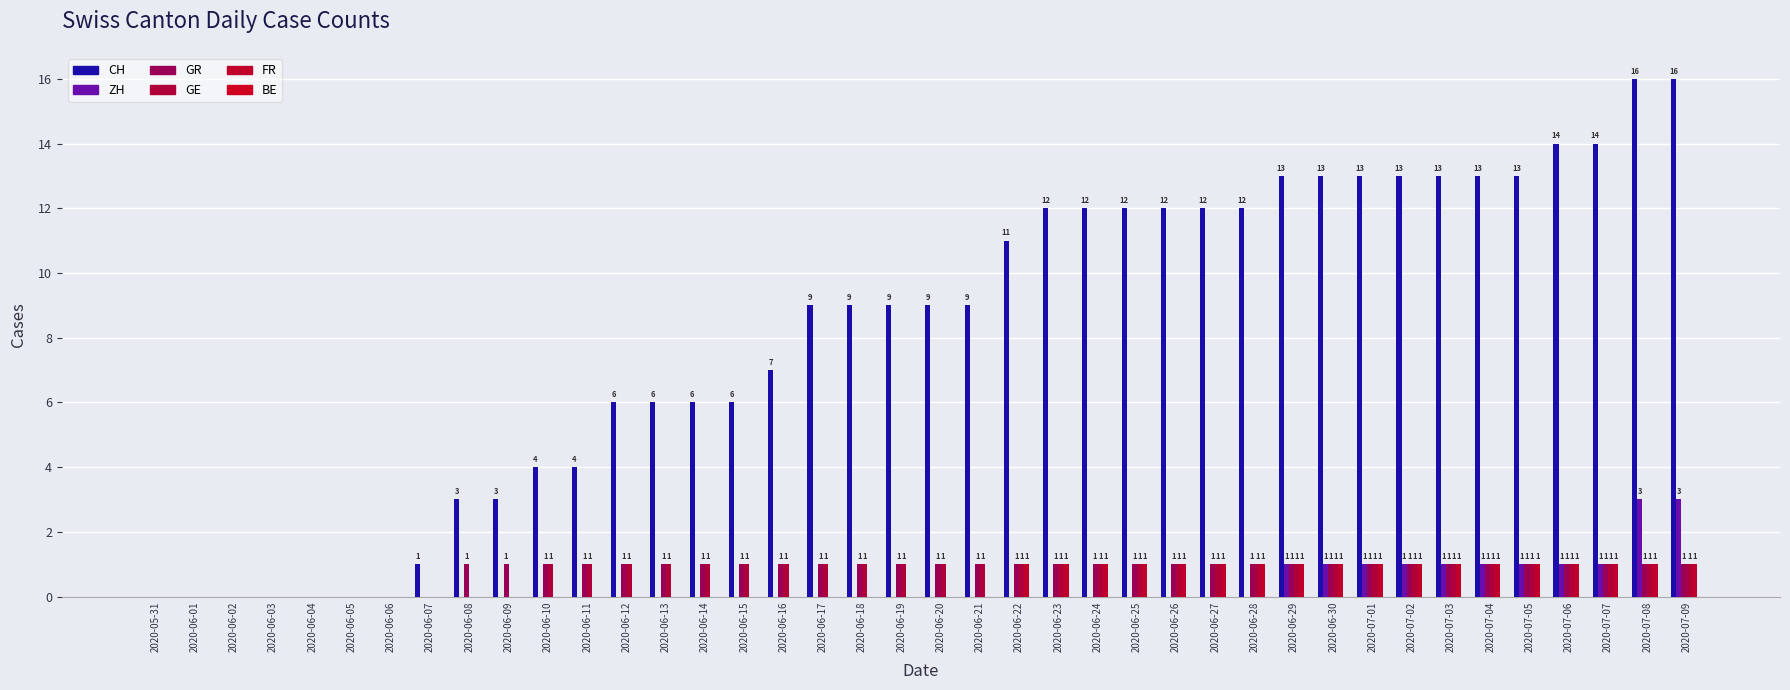

What is the greatest value displayed?

16